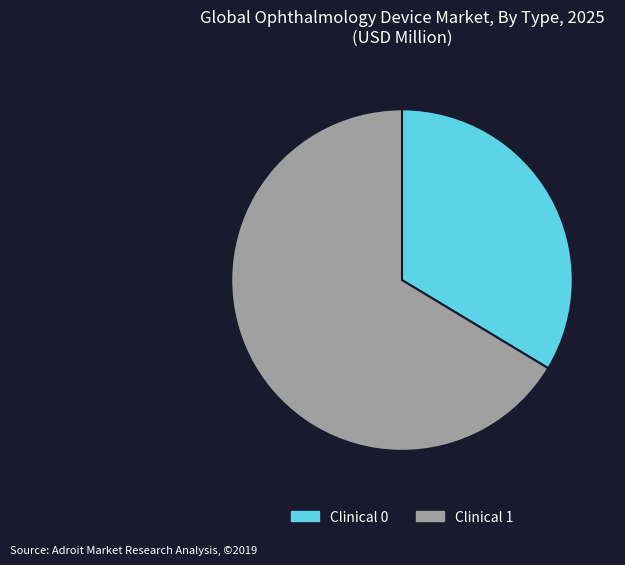

Which has a higher value, Clinical 0 or Clinical 1?

Clinical 1